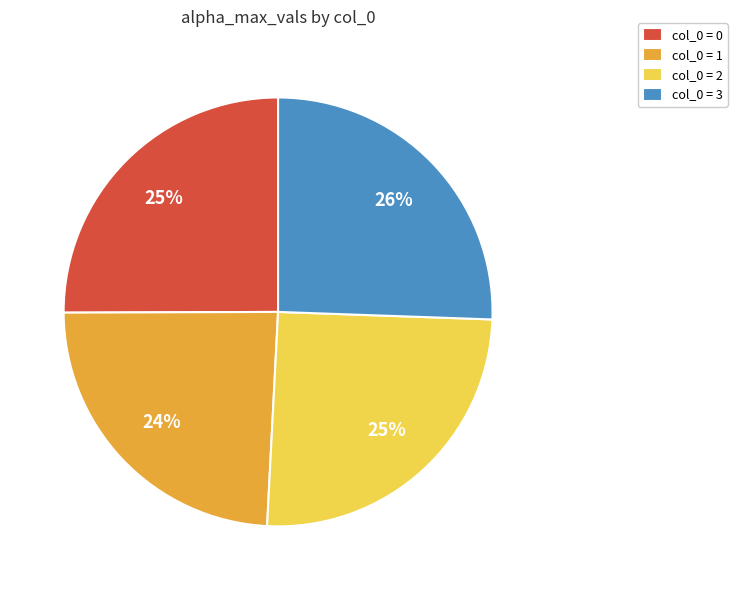

To the nearest percent, what percentage of the pie is col_0 = 0?

25%